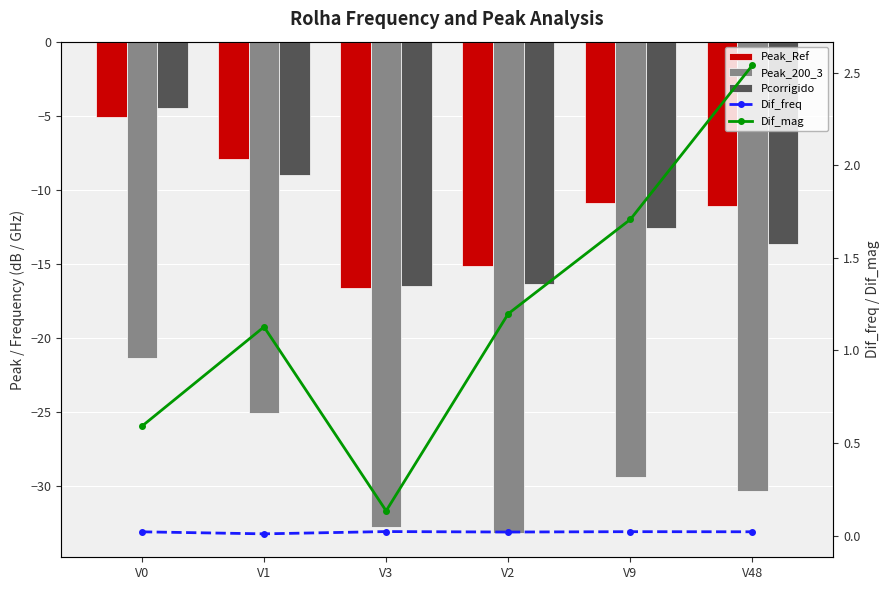

Reading right to left, extract all data points from this chart.

Peak_Ref: V48=-11.1	V9=-10.9	V2=-15.2	V3=-16.6	V1=-7.9	V0=-5.1
Peak_200_3: V48=-30.4	V9=-29.4	V2=-33.2	V3=-32.8	V1=-25.1	V0=-21.4
Pcorrigido: V48=-13.7	V9=-12.6	V2=-16.4	V3=-16.5	V1=-9.0	V0=-4.5
Dif_freq: V48=0.0	V9=0.0	V2=0.0	V3=0.0	V1=0.0	V0=0.0
Dif_mag: V48=2.5	V9=1.7	V2=1.2	V3=0.1	V1=1.1	V0=0.6